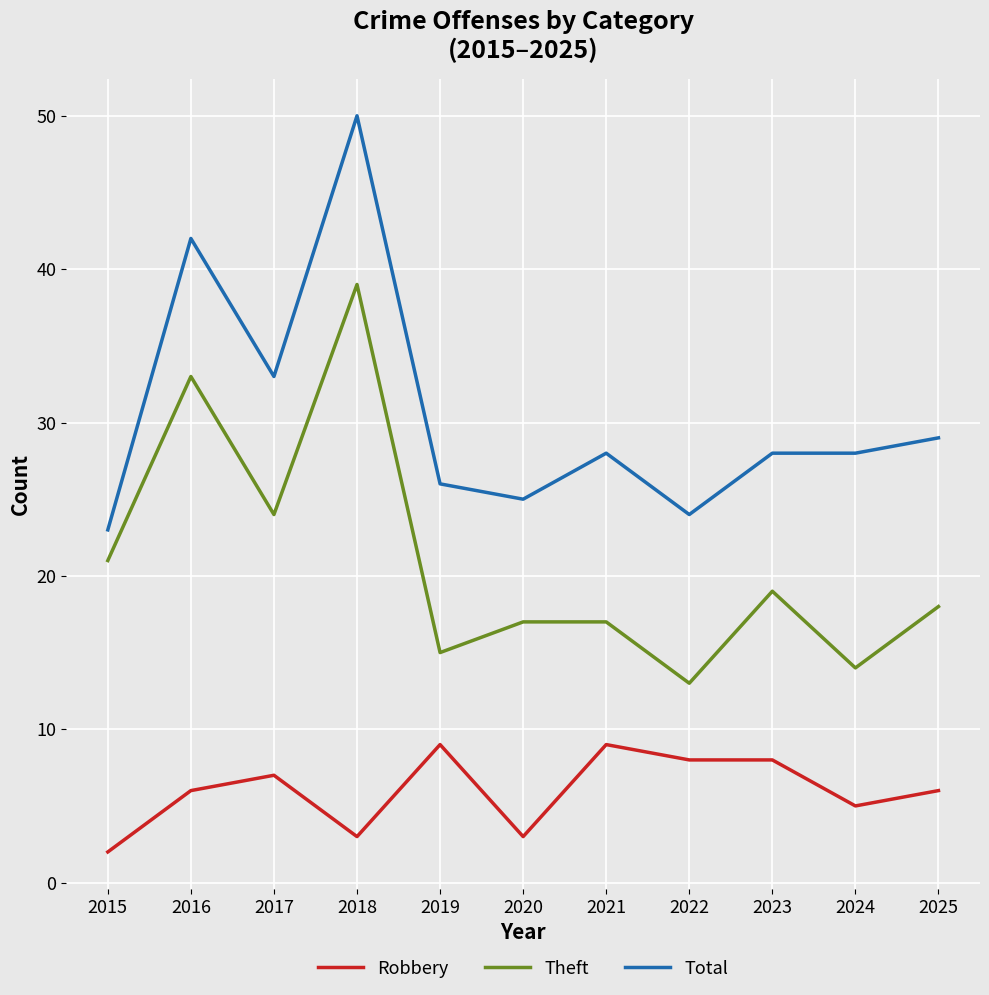

Where is Total nearest to the value 36?

2017